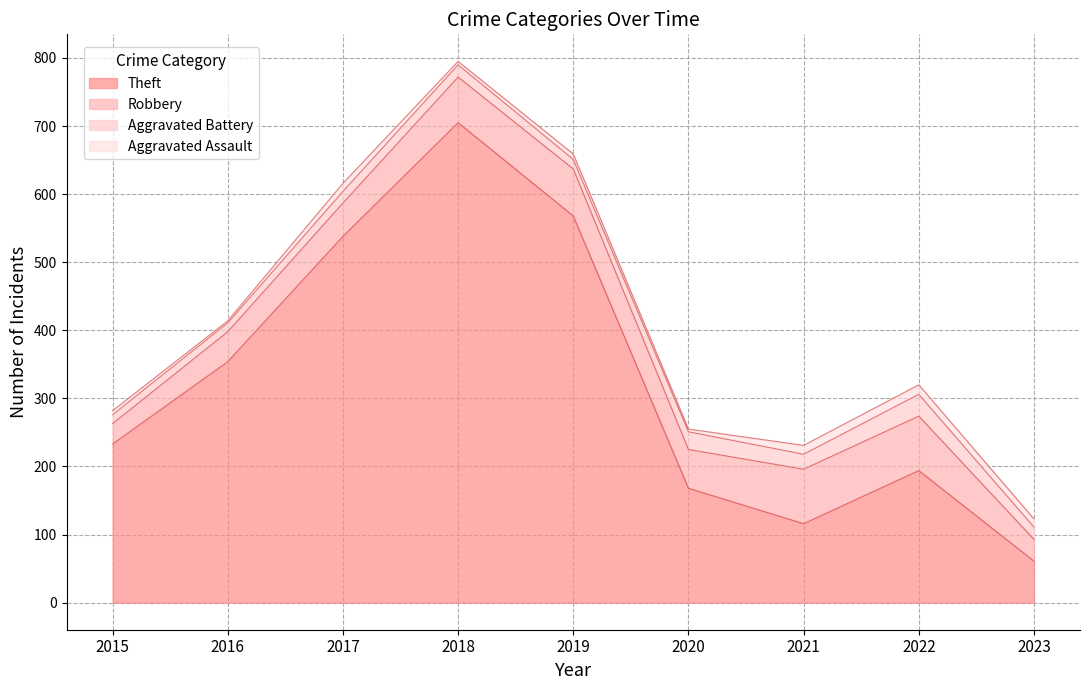

Which series has the largest range (max minus min)?

Theft